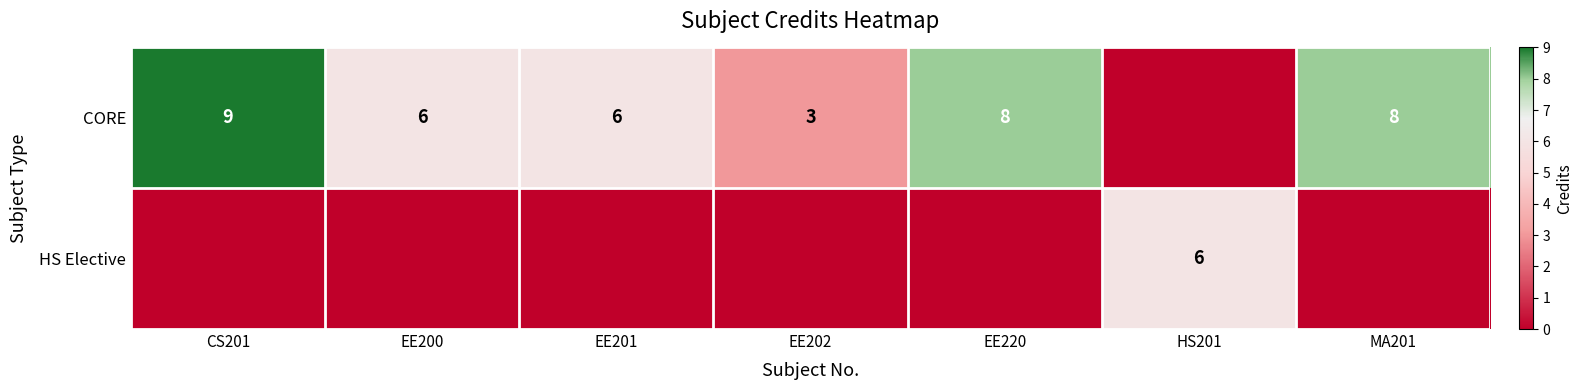

True or false: CORE has a value of 3 at CS201.

False